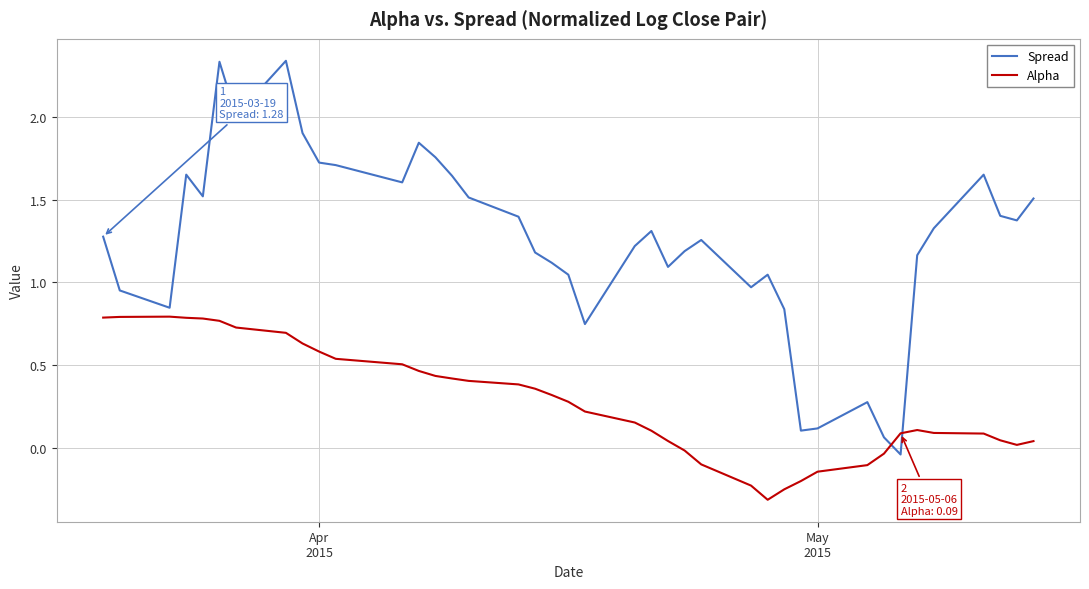

Which series has the largest range (max minus min)?

Spread